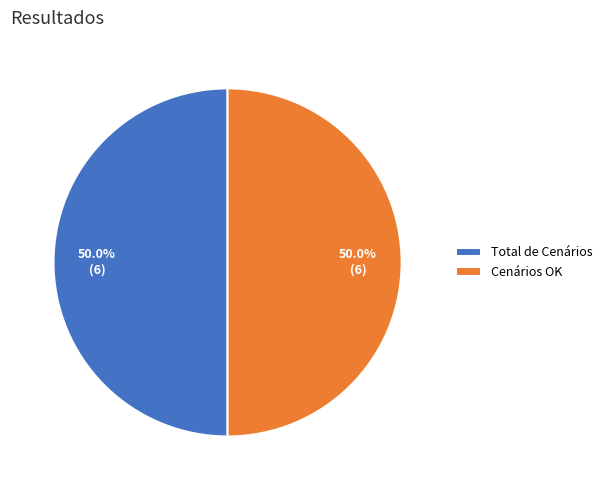

Approximately how many times larger is the value at Total de Cenários compared to Cenários OK?

1.0